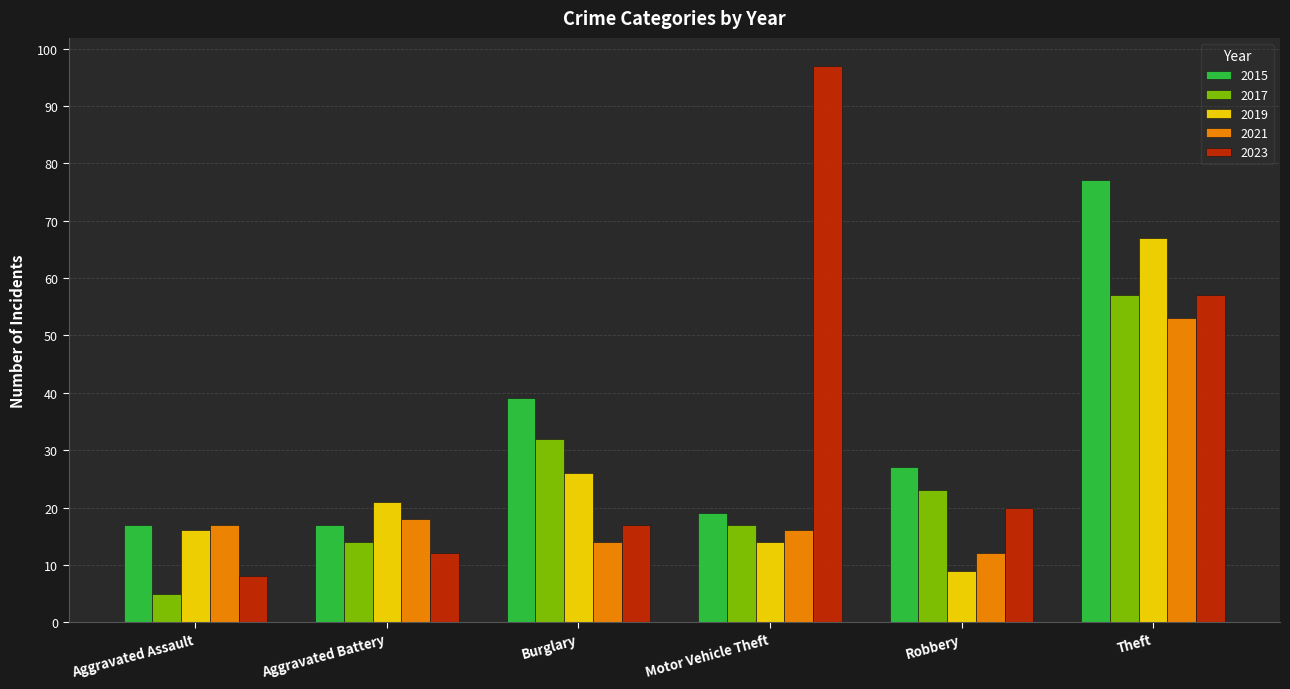

How many distinct data groups are displayed?

5